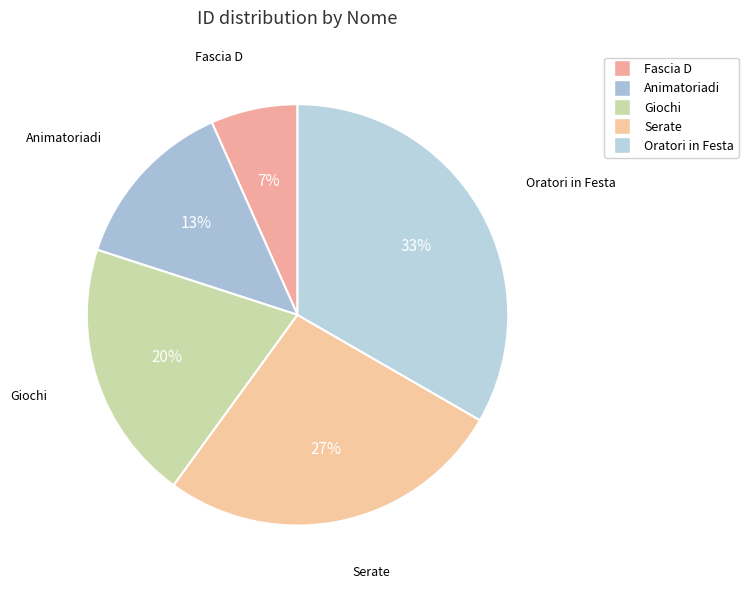

What percentage is the Fascia D slice, to the nearest percent?

7%